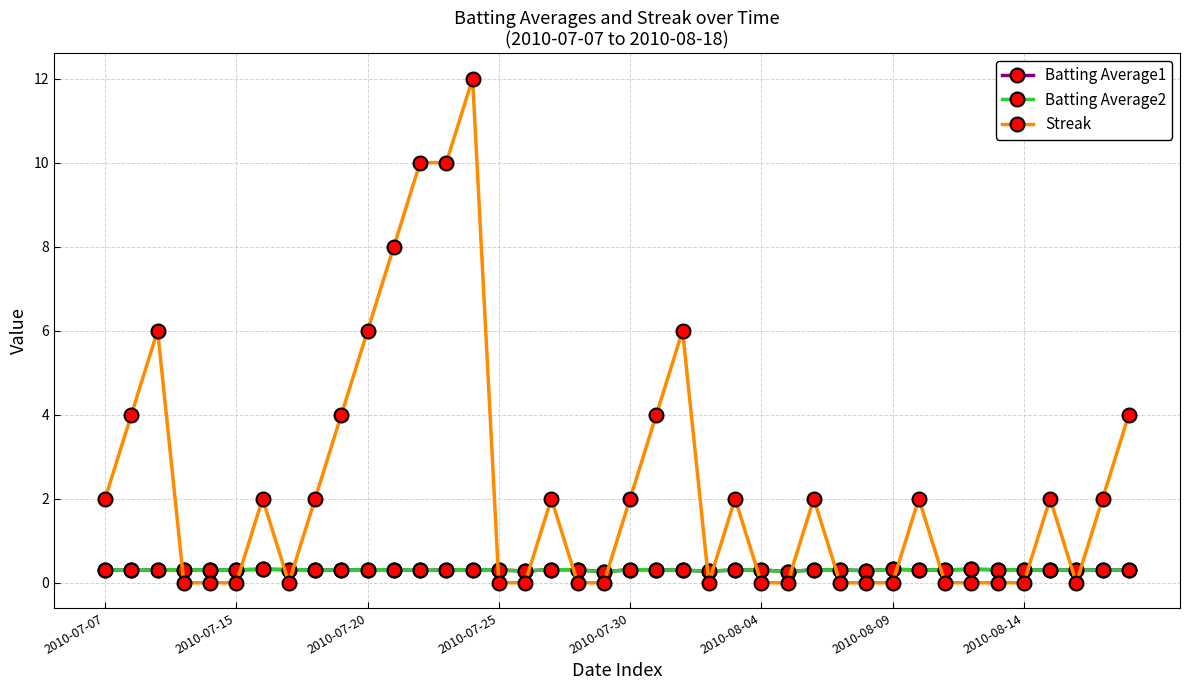

Count the Batting Average1 values in the range 0 to 1.

40